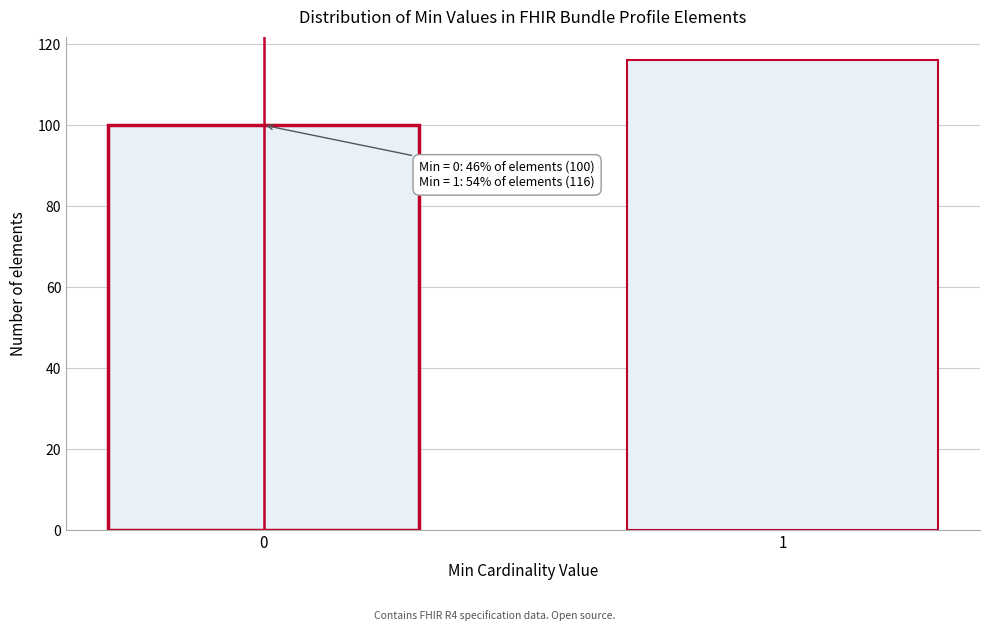

Reading left to right, what are all the values shown in this chart?

0=100	1=116